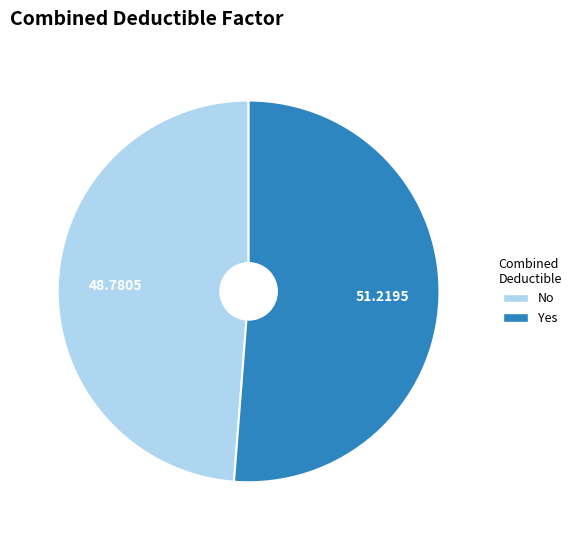

Which category has the biggest portion of the pie?

Yes